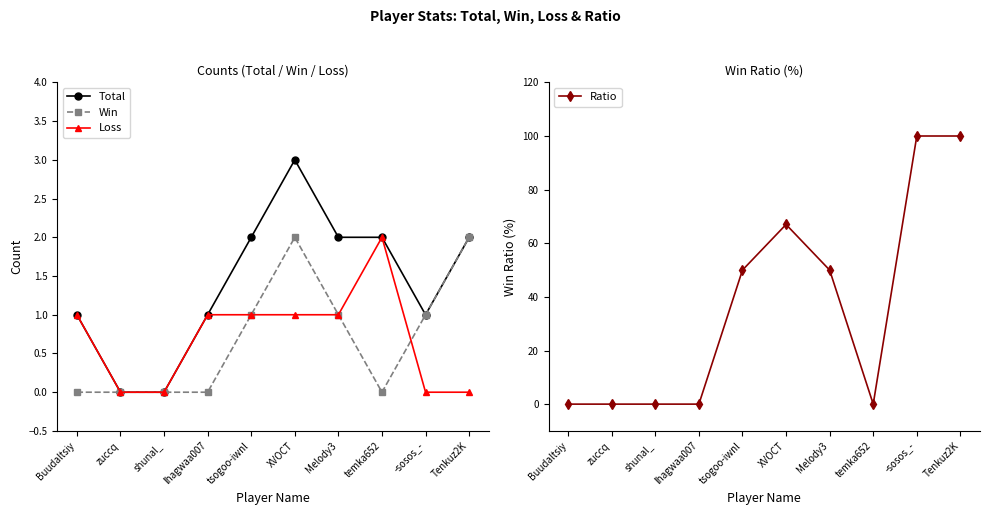

True or false: Total and Win cross at least once.

False